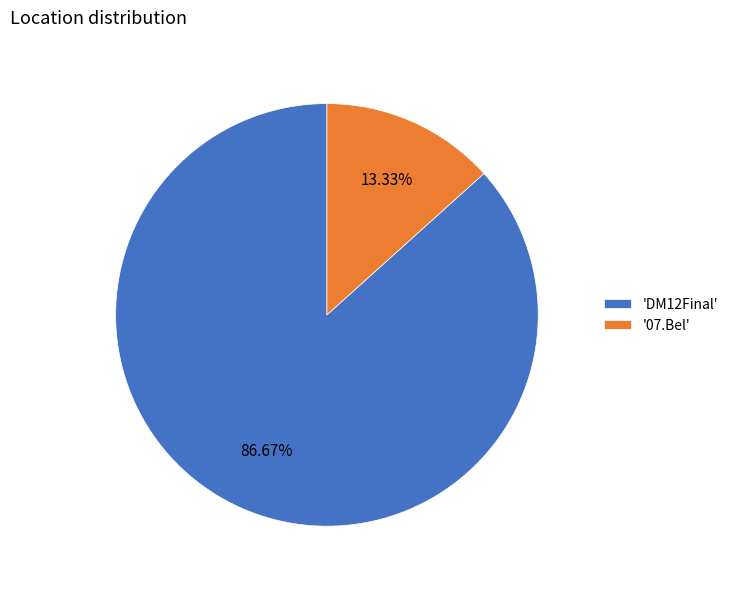

Between '07.Bel' and 'DM12Final', which is larger?

'DM12Final'